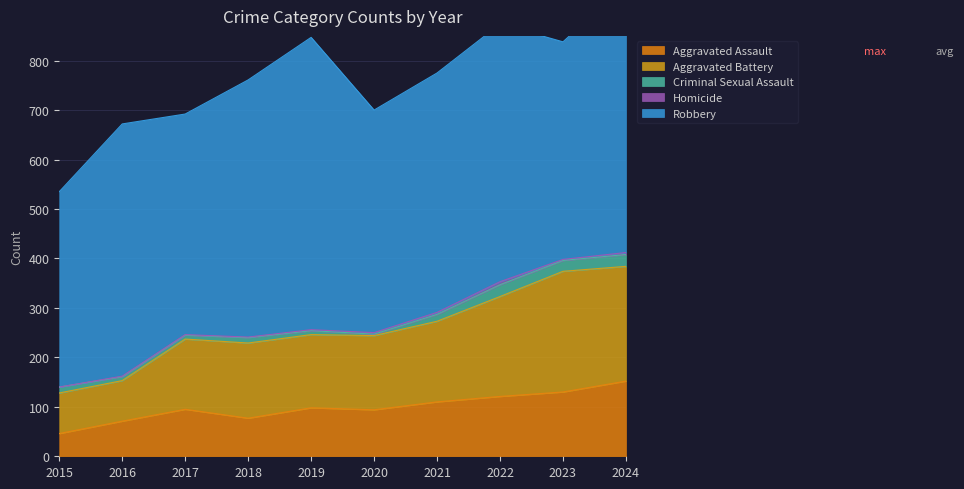

In Criminal Sexual Assault, how many points are lower than both neighbors (excluding endpoints)?

2